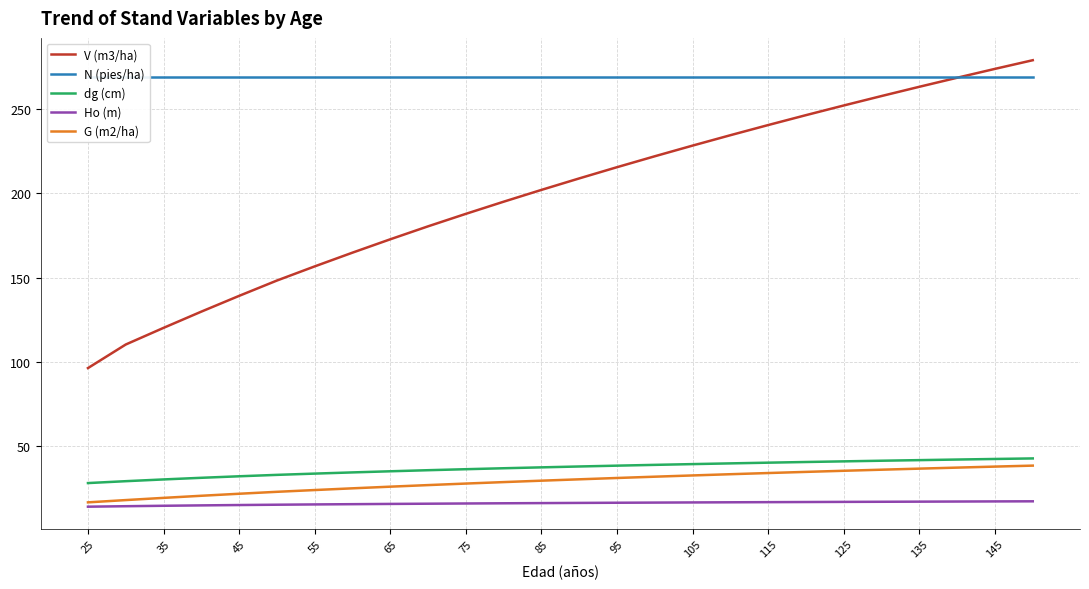

Reading right to left, transcribe all the data shown in this chart.

V (m3/ha): 279.1	273.9	268.6	263.3	257.8	252.2	246.4	240.6	234.5	228.4	222.0	215.5	208.9	202.1	195.1	187.8	180.4	172.7	164.8	156.6	148.2	139.1	129.8	120.1	110.3	96.3
N (pies/ha): 268.8	268.8	268.8	268.8	268.8	268.8	268.8	268.8	268.8	268.8	268.8	268.8	268.8	268.8	268.8	268.8	268.8	268.8	268.8	268.8	268.8	268.8	268.8	268.8	268.8	268.8
dg (cm): 42.6	42.3	42.0	41.6	41.3	40.9	40.5	40.1	39.7	39.2	38.8	38.3	37.8	37.3	36.8	36.2	35.6	35.0	34.3	33.6	32.9	32.0	31.1	30.1	29.1	28.0
Ho (m): 17.2	17.1	17.0	17.0	16.9	16.8	16.7	16.7	16.6	16.5	16.4	16.3	16.2	16.1	16.0	15.9	15.7	15.6	15.5	15.3	15.1	14.9	14.7	14.5	14.2	14.0
G (m2/ha): 38.4	37.8	37.2	36.6	35.9	35.3	34.6	34.0	33.2	32.5	31.8	31.0	30.2	29.4	28.6	27.7	26.8	25.9	24.9	23.9	22.8	21.6	20.4	19.2	17.9	16.5